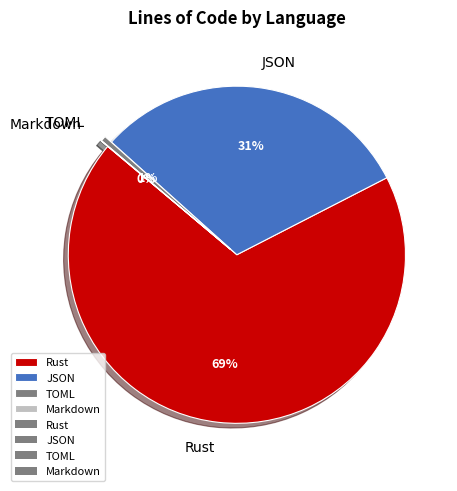

What percentage is the TOML slice, to the nearest percent?

1%